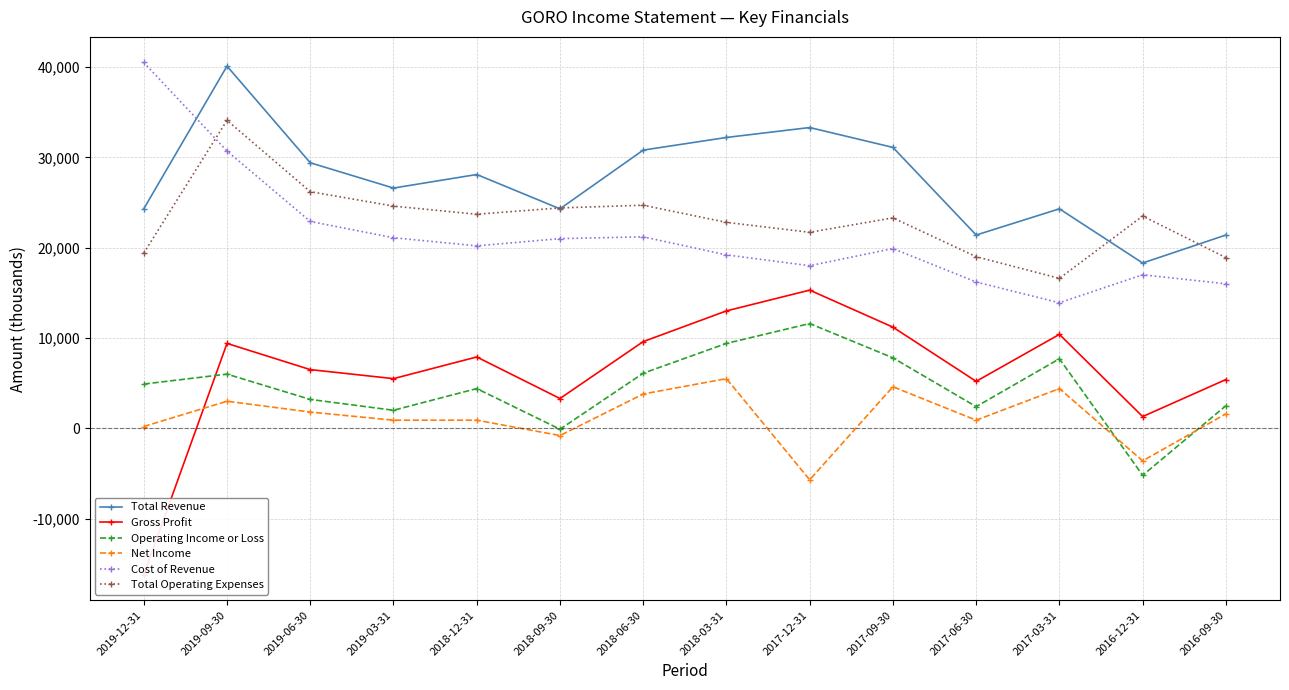

What is the label of the 3rd point from the left?

2019-06-30